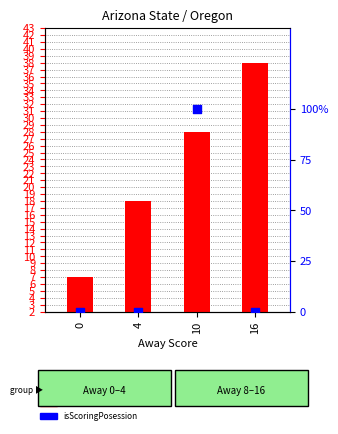

Which series has the largest total across all categories?

Home Score